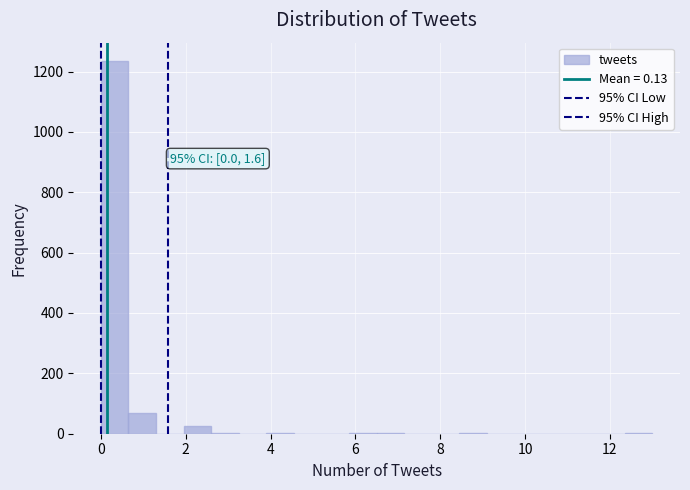

Around what value on the x-axis is the tallest bar? Give the approximate position of its centre, as read against the axis.

0.4